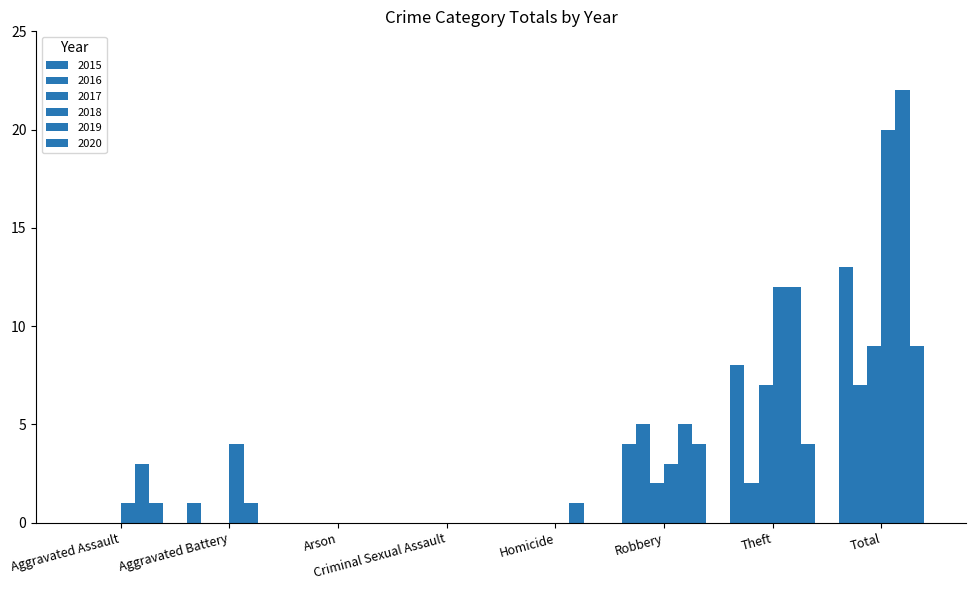

Where does the 2018 series first go above 3?

Aggravated Battery